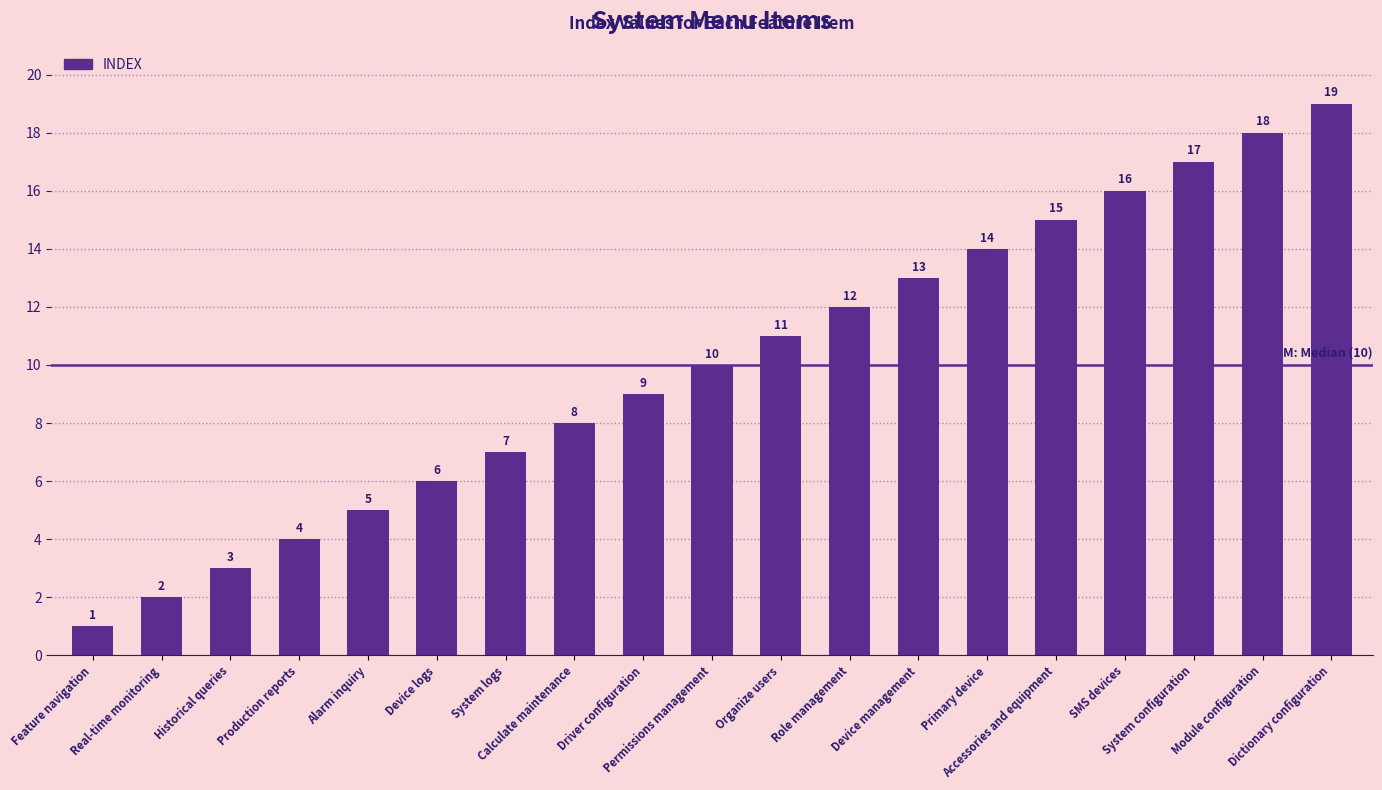

How many data points does each series have?

19